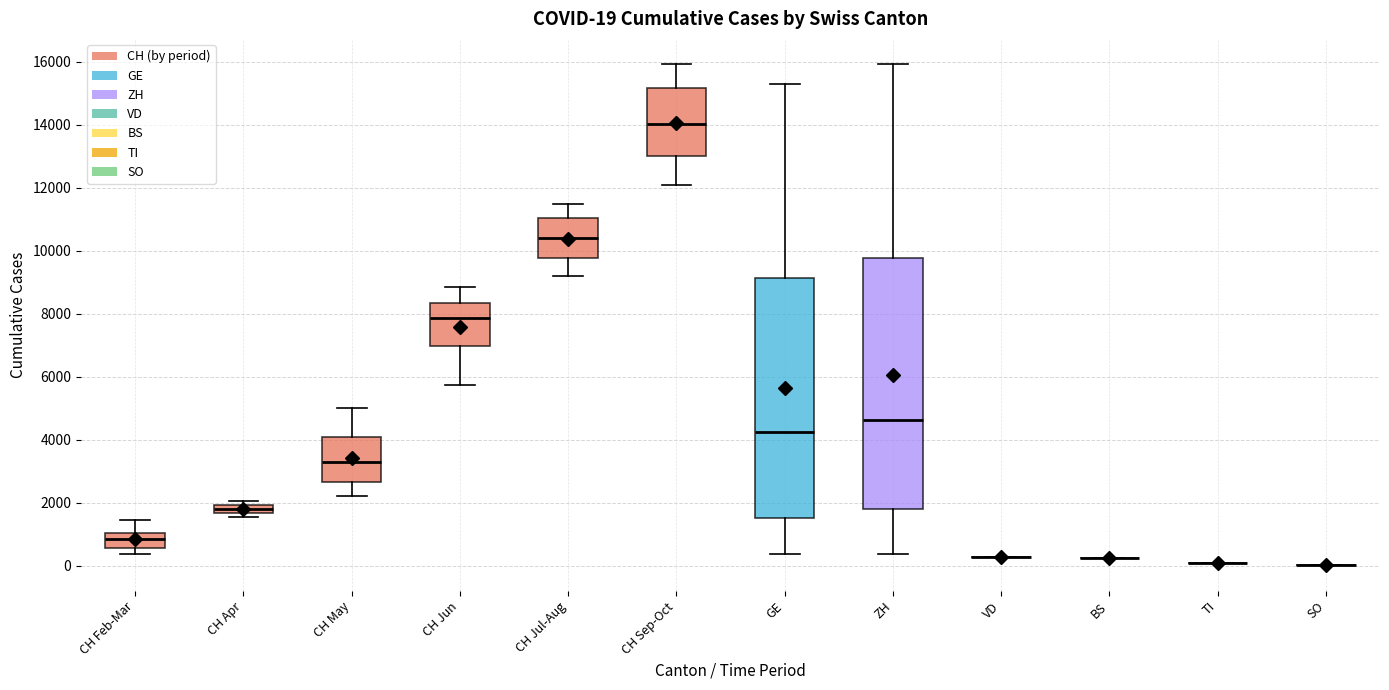

Comparing the boxes themselves (not the whiskers), which one is the tallest?

ZH